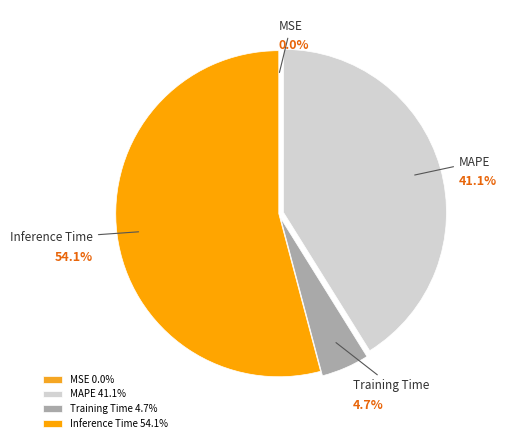

True or false: Inference Time accounts for 54% of the total.

True